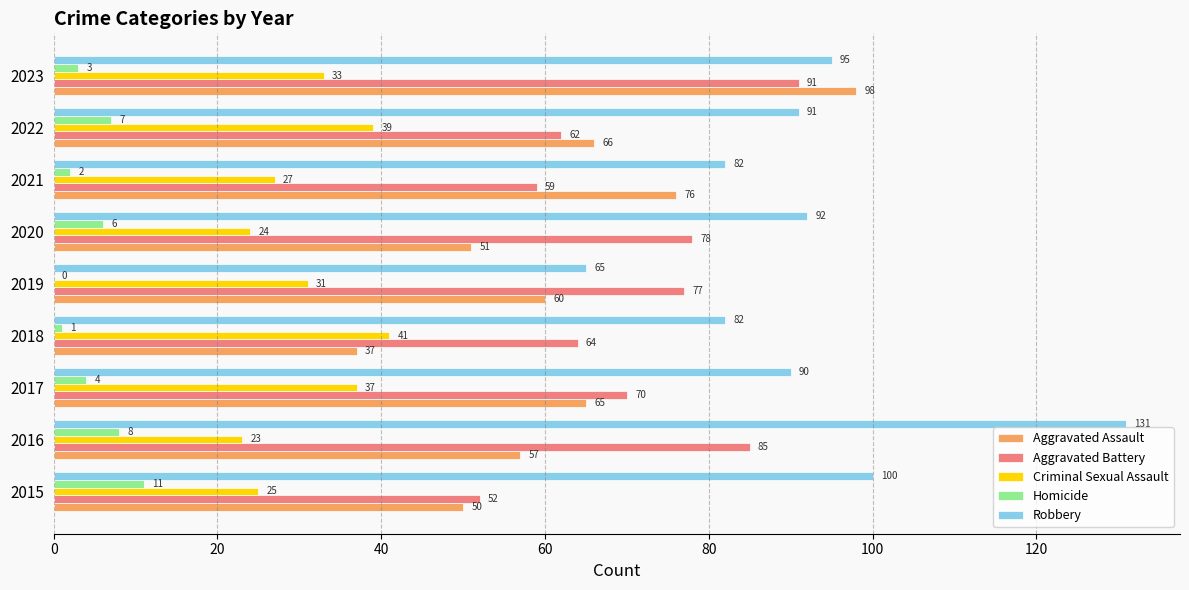

Where is Criminal Sexual Assault nearest to the value 32?

2019